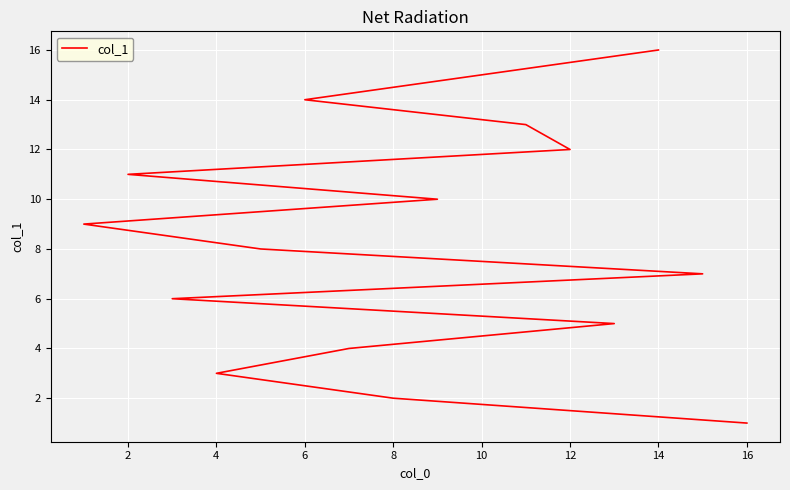

What is the greatest value displayed?

16